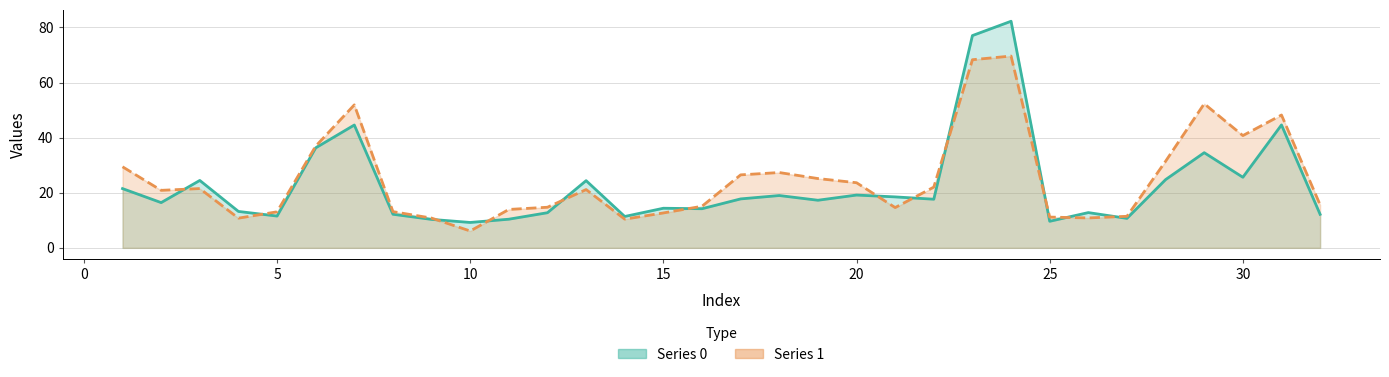

How many lines are shown in the chart?

2